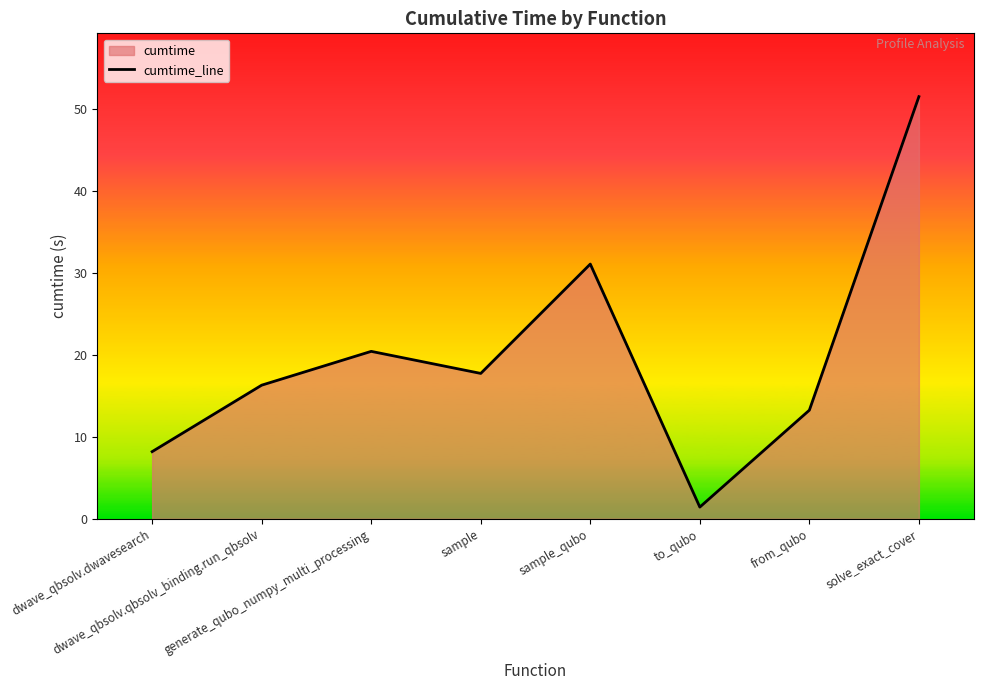

Between dwave_qbsolv.qbsolv_binding.run_qbsolv and generate_qubo_numpy_multi_processing, which is larger?

generate_qubo_numpy_multi_processing